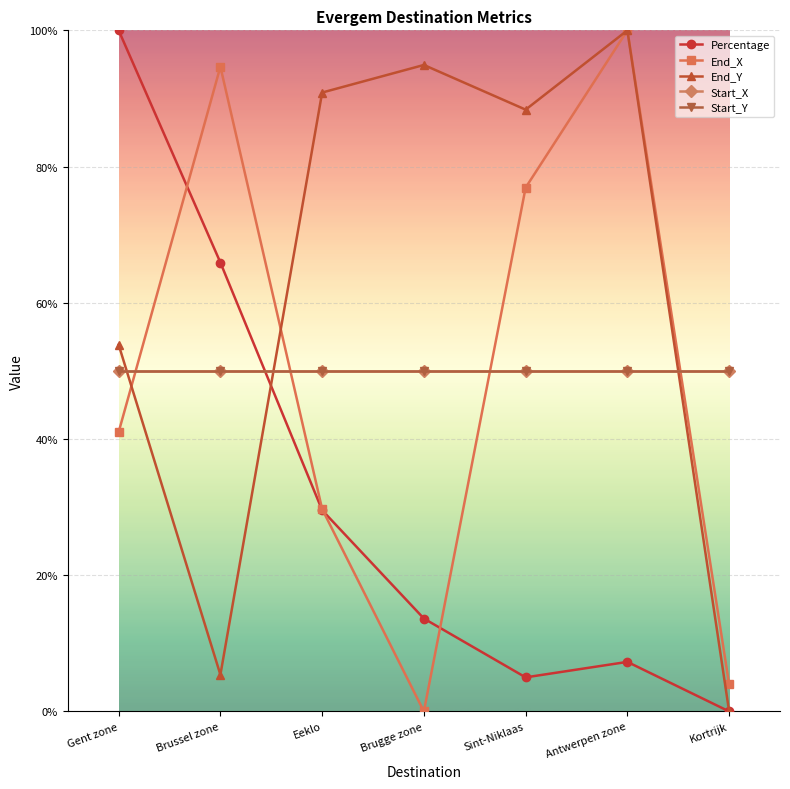

What is the label of the 1st point from the left?

Gent zone